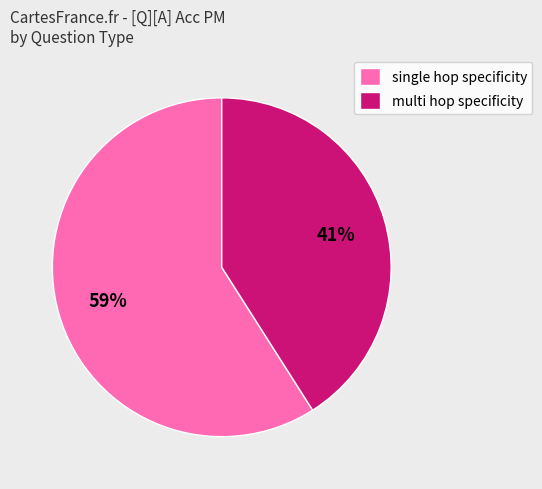

To the nearest percent, what portion does single hop specificity represent?

59%